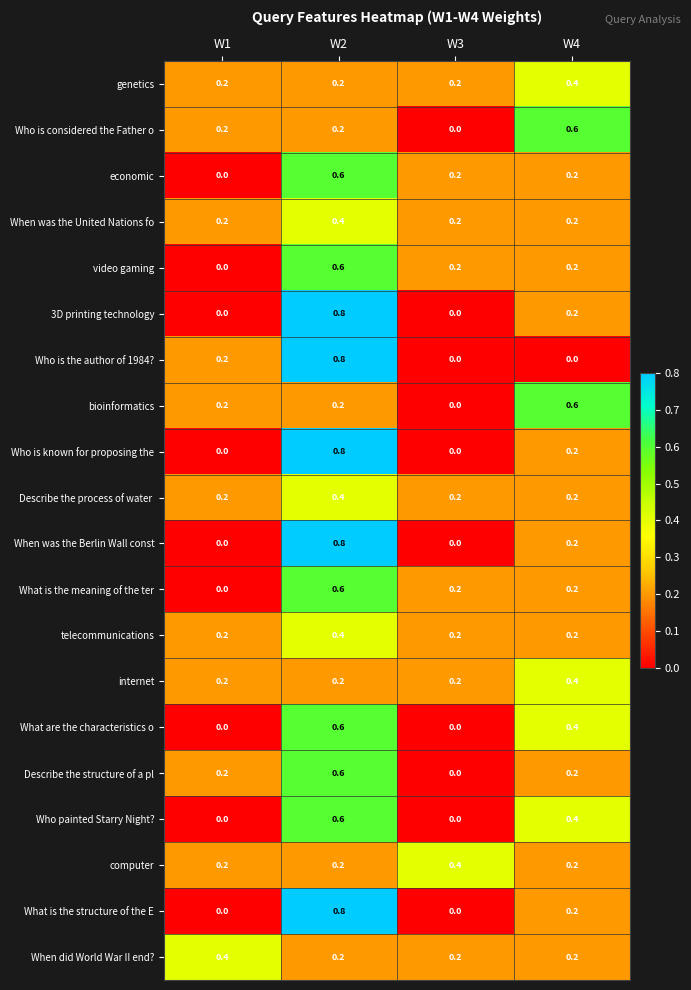

What is the sum of all What are the characteristics o values?

1.0